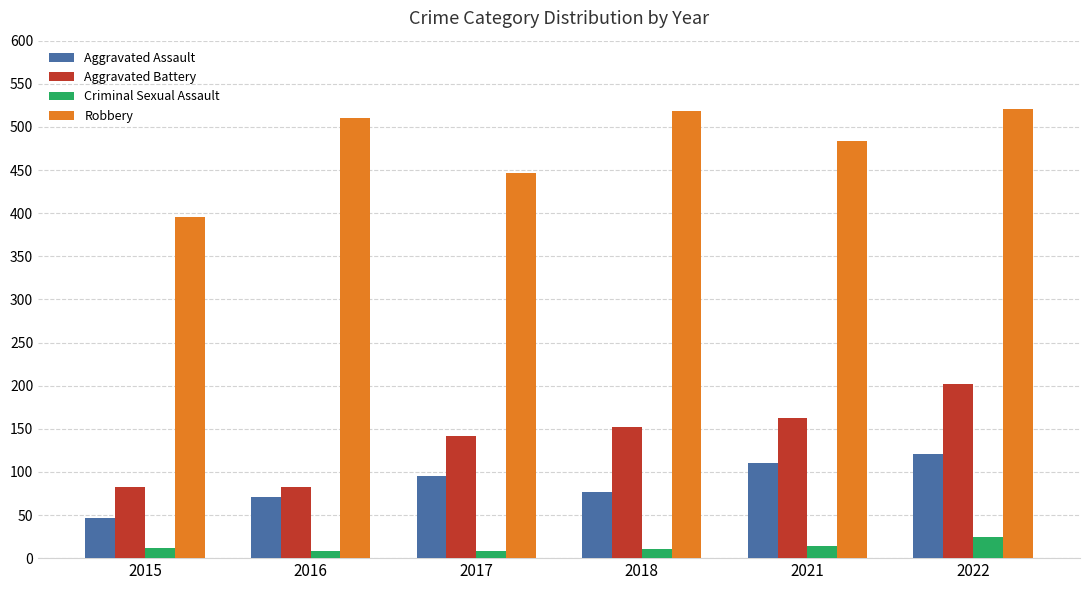

Which series has the widest spread of values?

Robbery